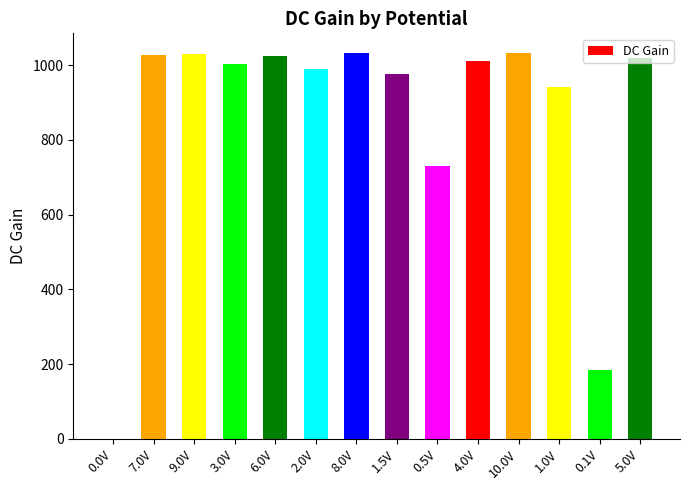

At which label does the data first exceed 1012?

7.0V